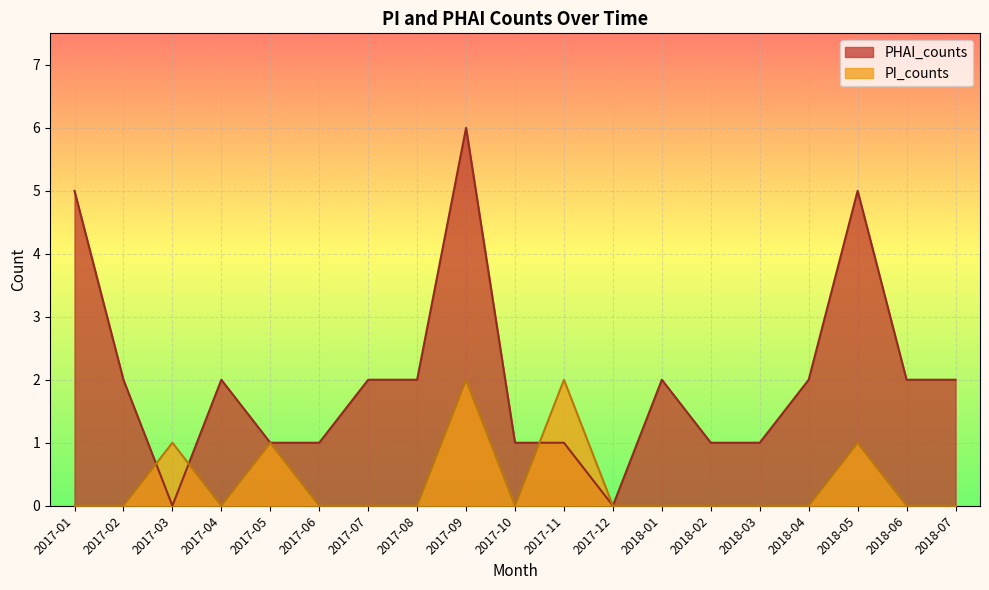

What position from the left is 2017-08?

8